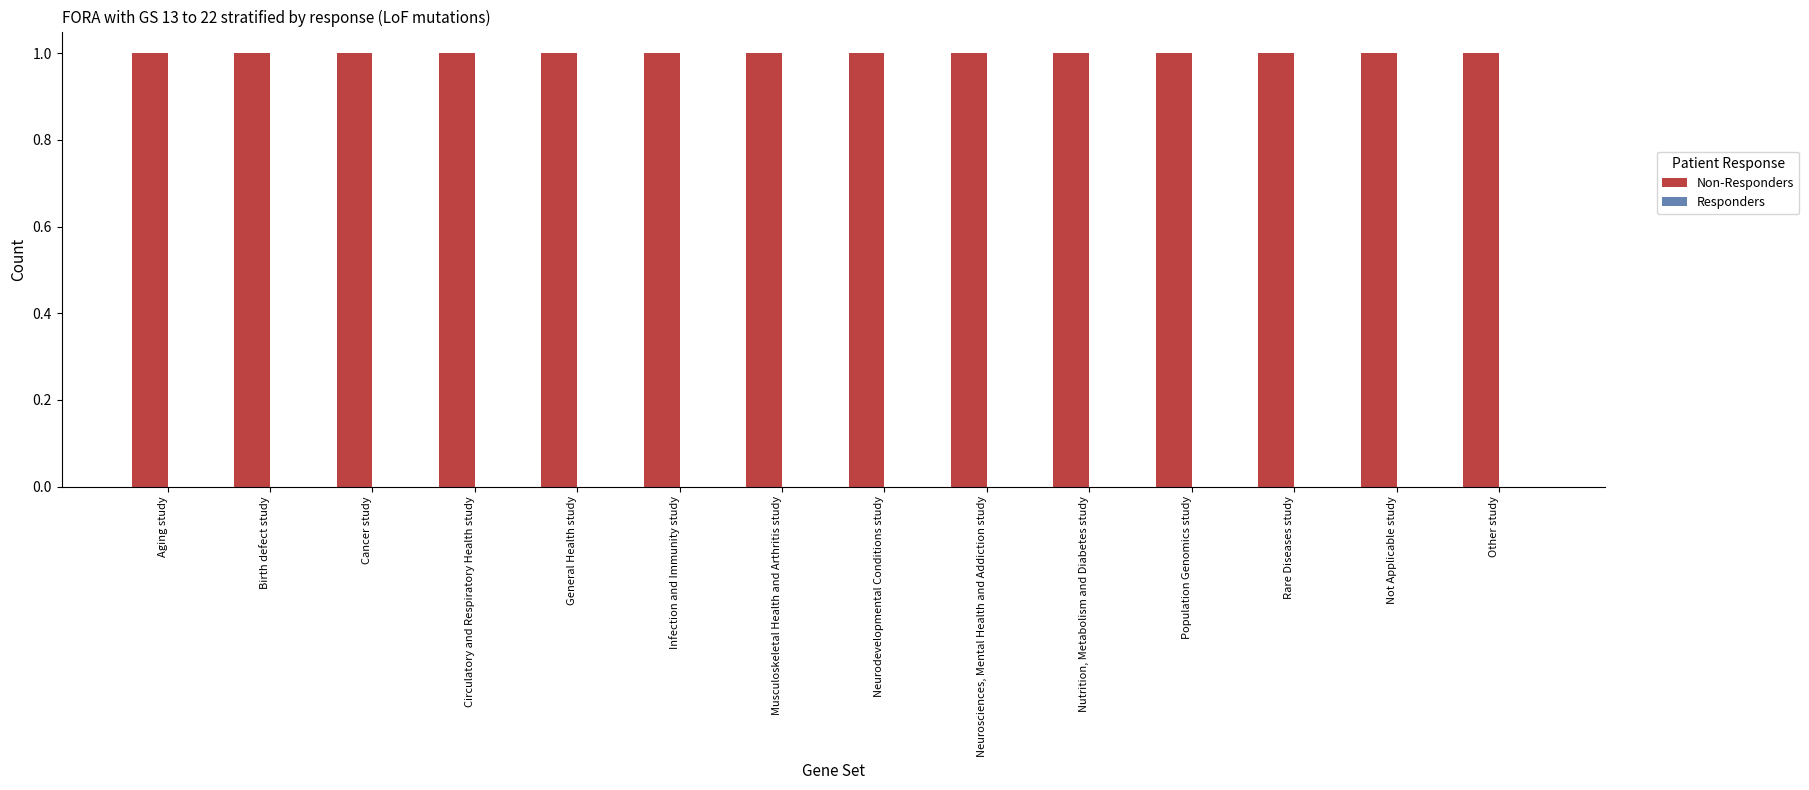

Which series changed the most between Aging study and Birth defect study?

Non-Responders